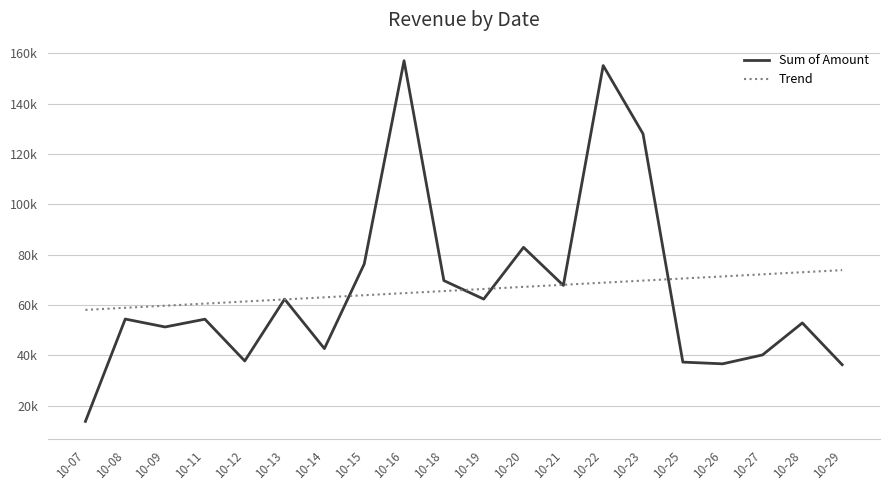

What are all the series names shown in the legend?

Sum of Amount, Trend